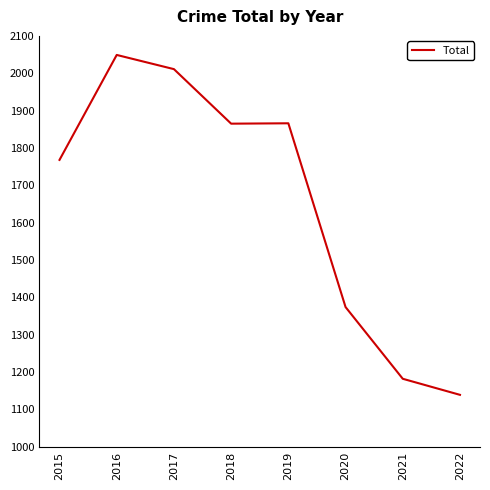

Does the chart have visible grid lines?

No